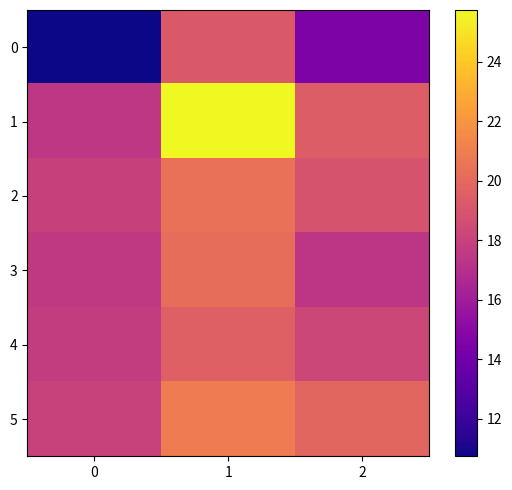

Reading right to left, list all the values displayed in this chart.

0: 2=14.5	1=19.2	0=10.7
1: 2=19.4	1=25.7	0=17.4
2: 2=18.9	1=20.4	0=18.0
3: 2=17.4	1=20.2	0=17.6
4: 2=18.3	1=19.6	0=17.7
5: 2=19.8	1=20.9	0=18.0